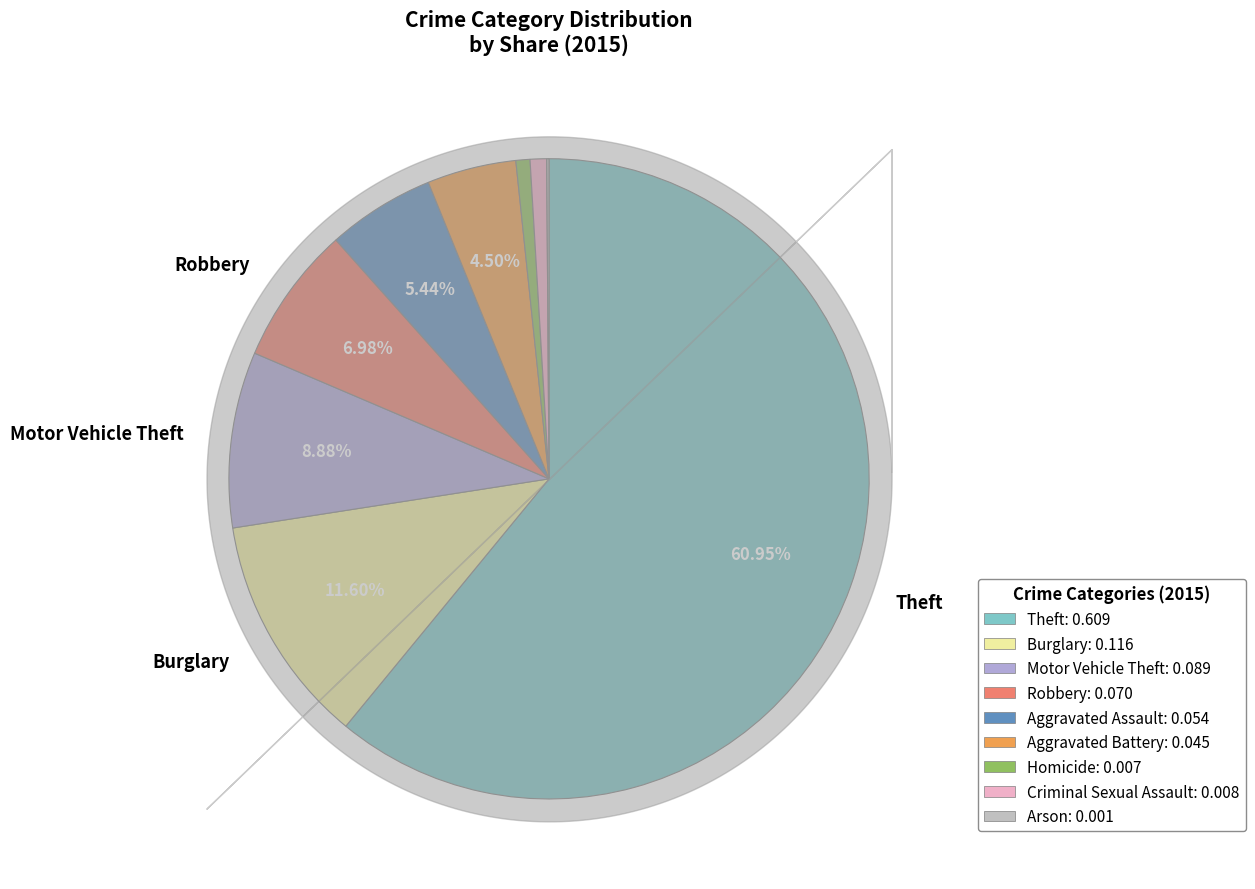

Which has a higher value, Theft or Arson?

Theft